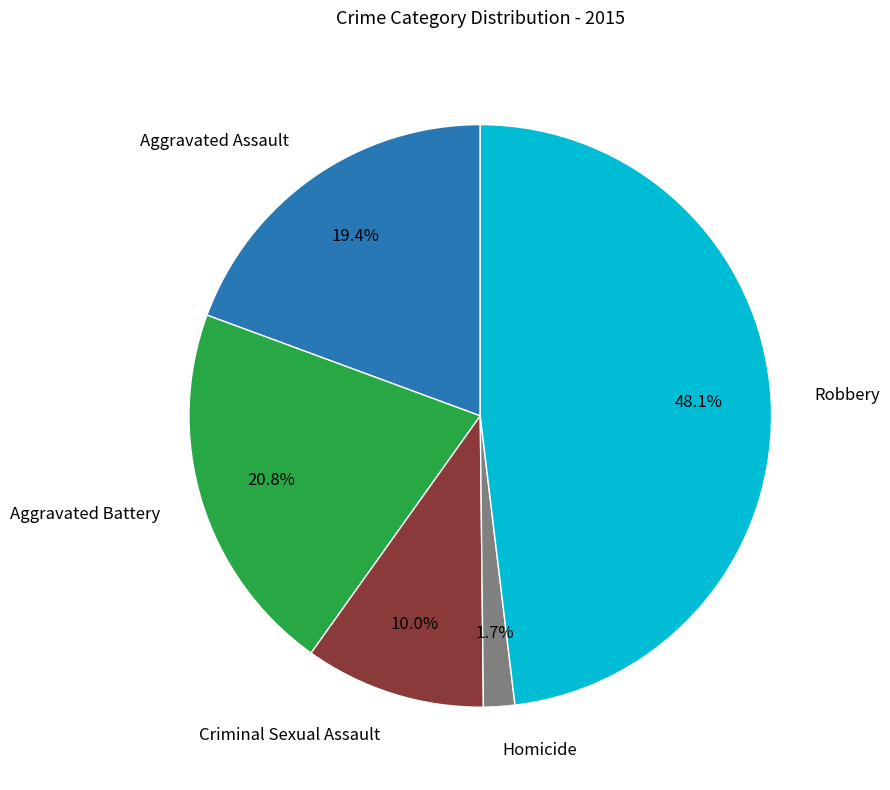

Does any single category account for the majority?

No